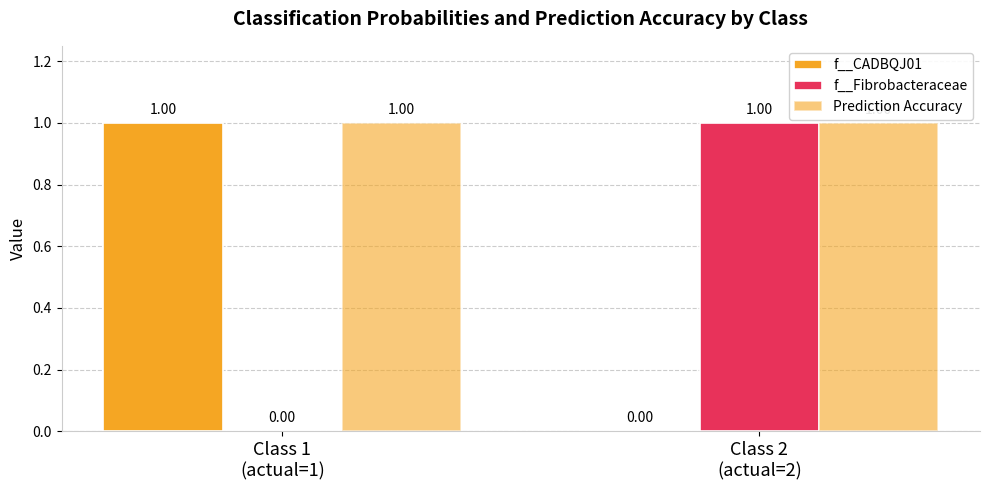

How many distinct data groups are displayed?

3